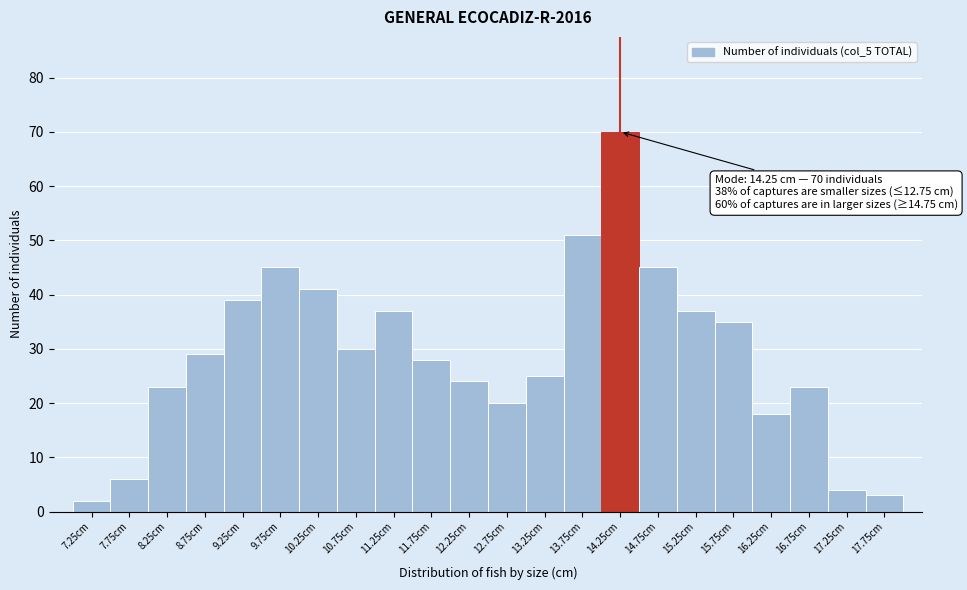

Which range on the x-axis has the tallest bar?

14.0 to 14.5